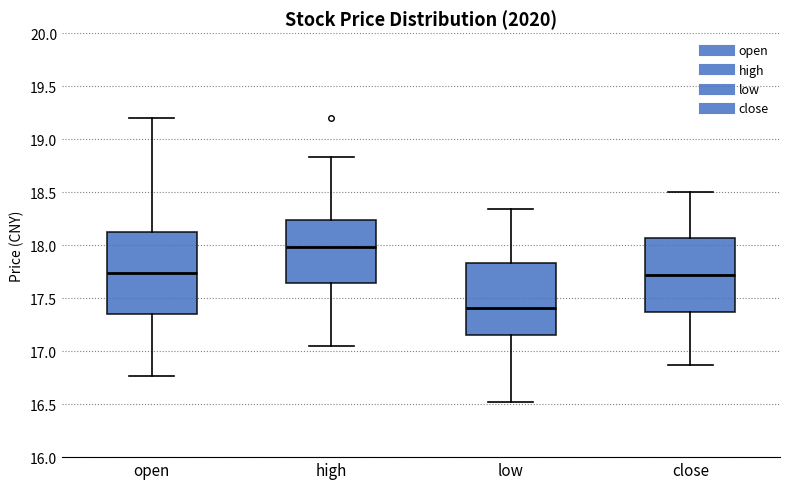

Where is the lower edge of the box for open on the y-axis? The values are not printed on the chart, so give them approximately, as read against the axis.

17.35